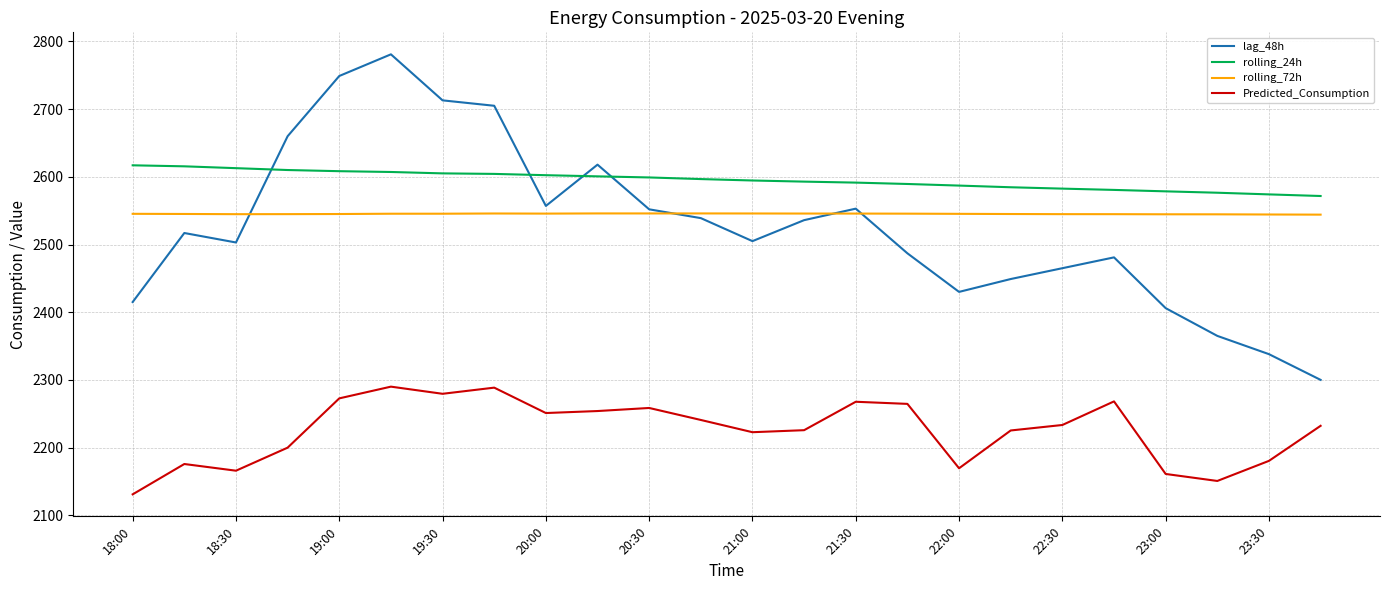

Which series has the largest total across all categories?

rolling_24h